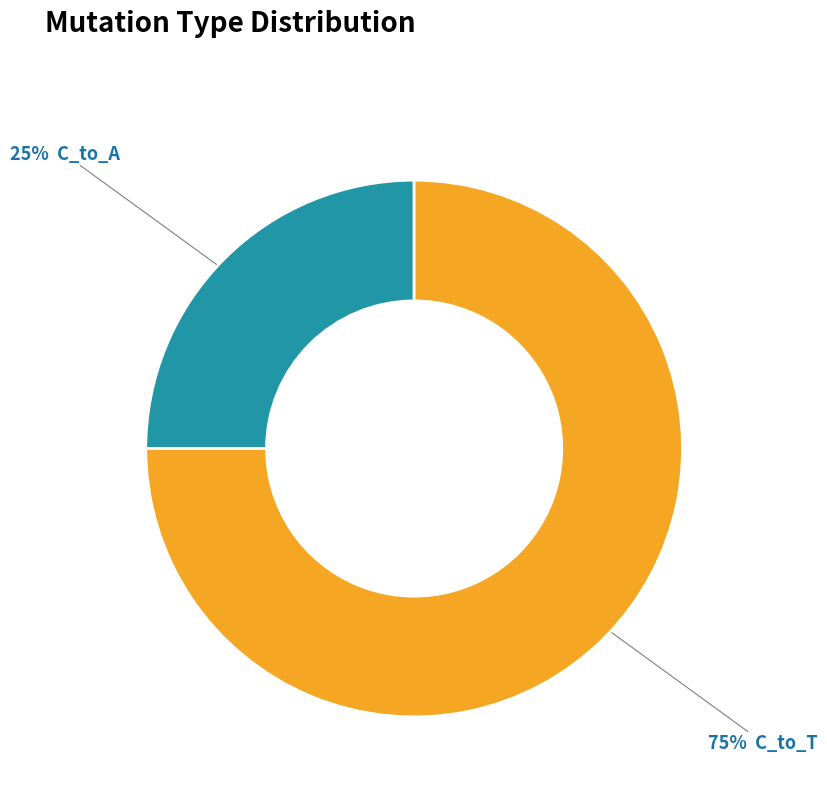

Is there a majority slice in this chart?

Yes